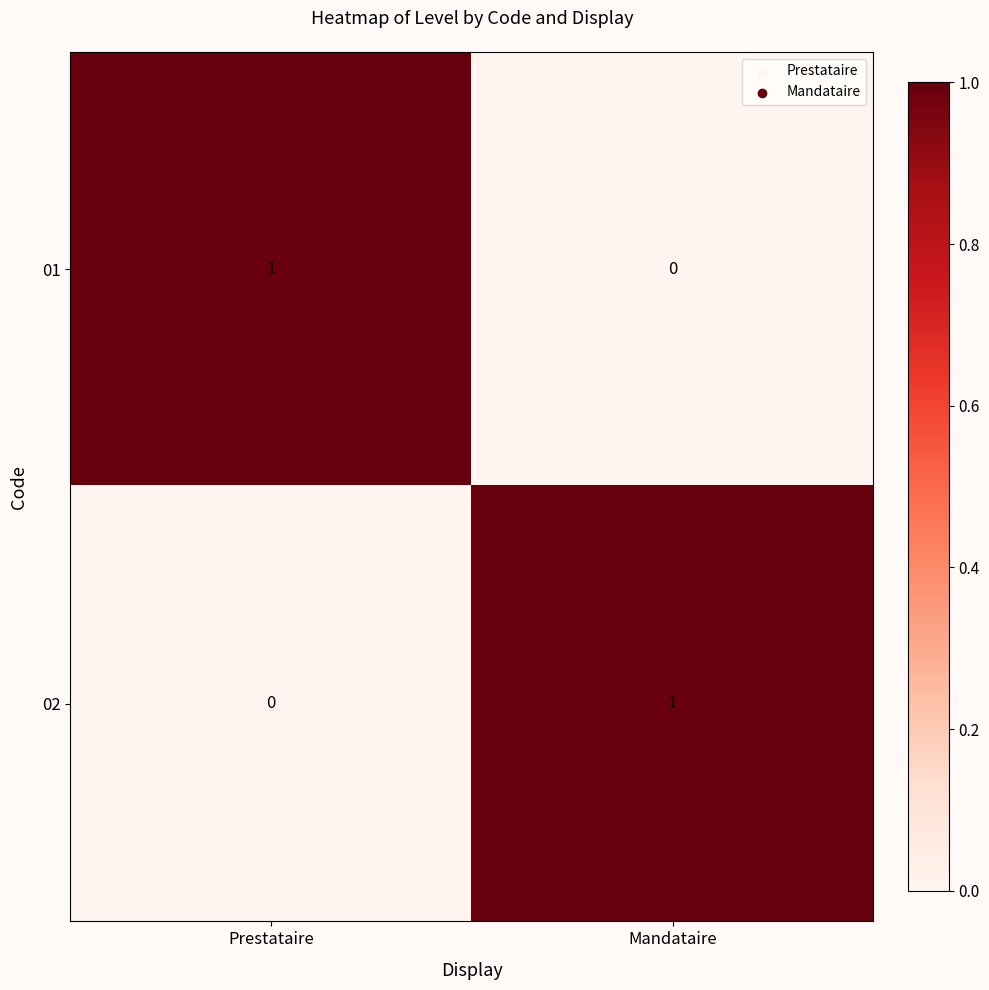

Is the value of 02 at Prestataire greater than the value of 01 at Prestataire?

No